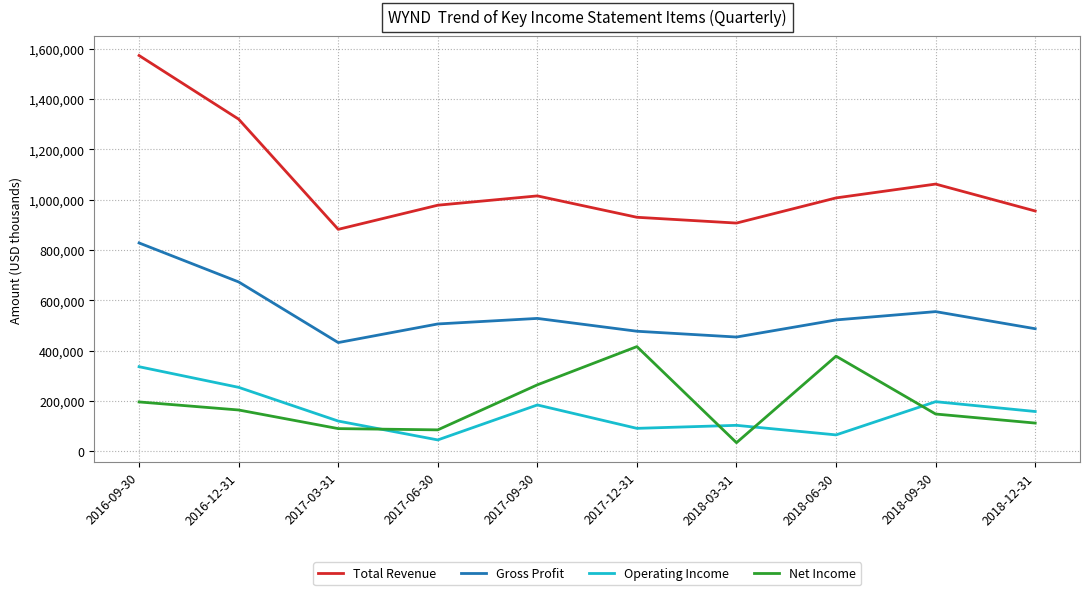

Which series has the widest spread of values?

Total Revenue